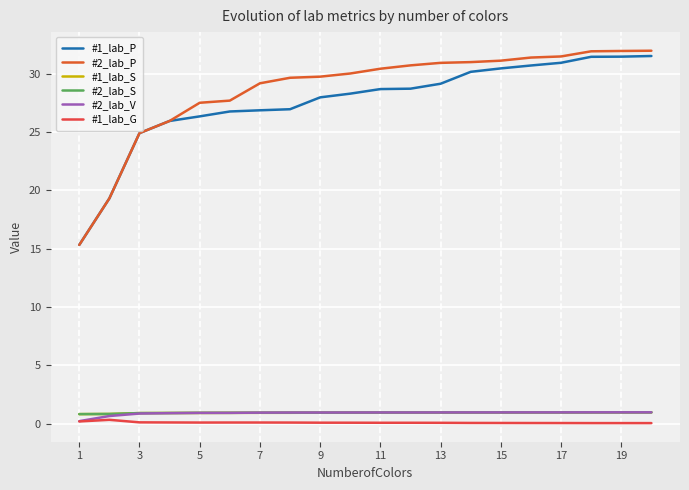

Does the chart have visible grid lines?

Yes